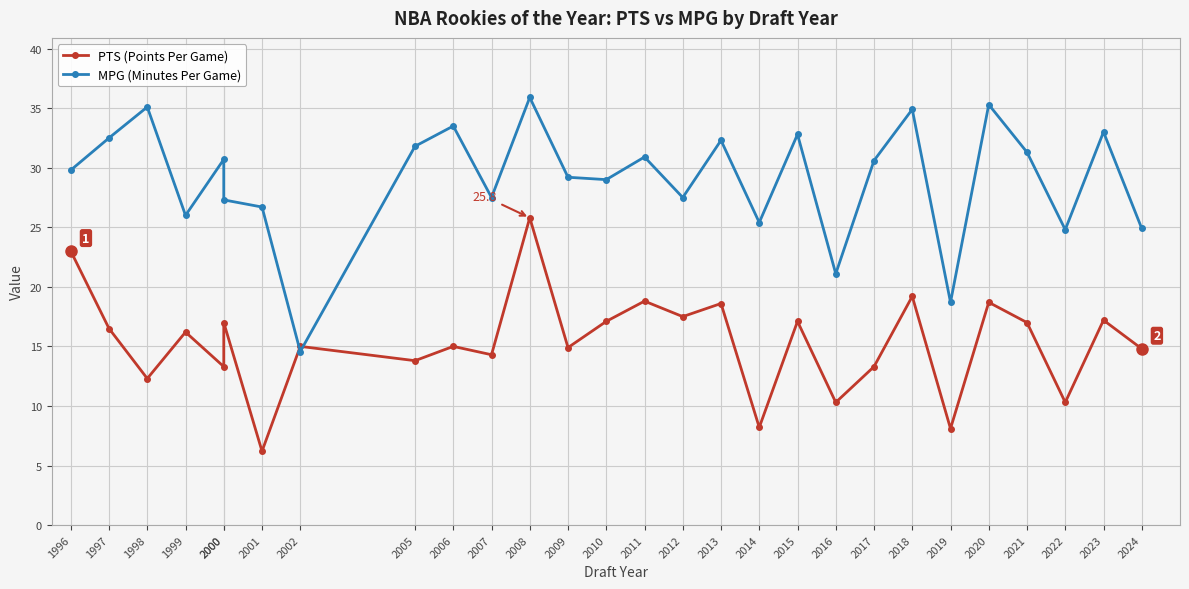

Which series has the largest range (max minus min)?

MPG (Minutes Per Game)